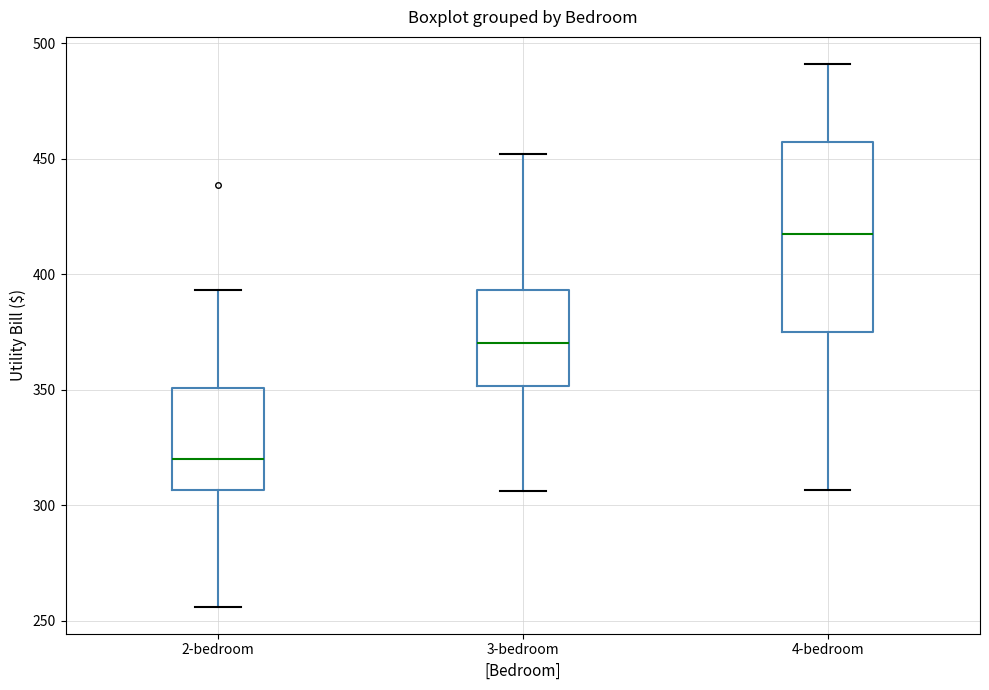

Reading left to right, read every box against the y-axis: the position of its median line, the range the box covers, and the ends of its whiskers. The values are not printed on the chart, so give them approximately, as read against the axis.

2-bedroom: median 320, box 305 to 350, whiskers 255 to 395
3-bedroom: median 370, box 350 to 395, whiskers 305 to 450
4-bedroom: median 420, box 375 to 460, whiskers 305 to 490